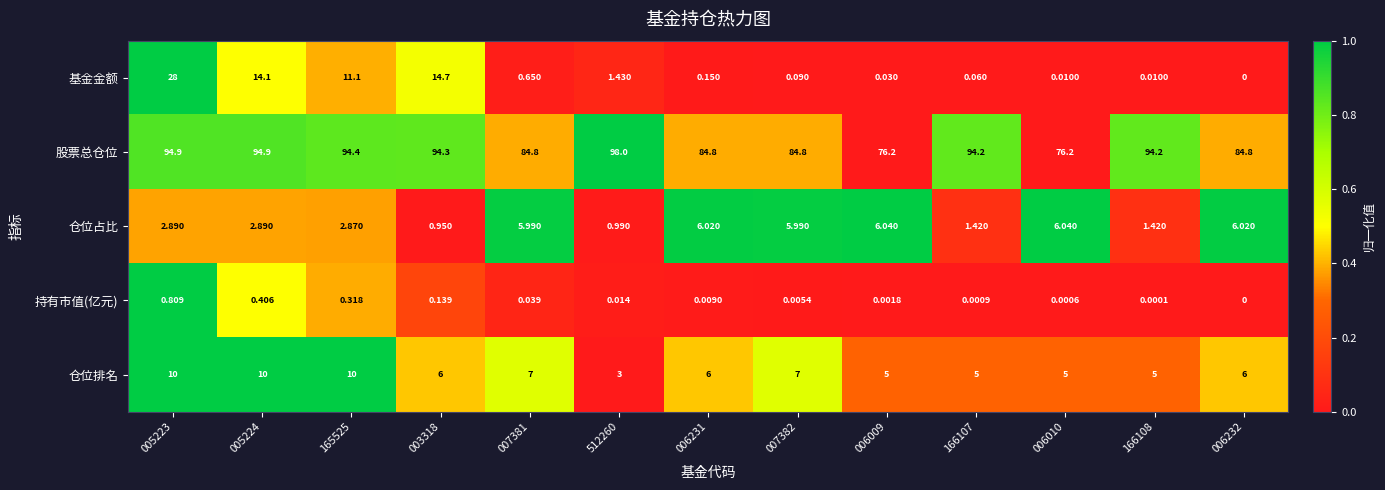

Is the value of 仓位占比 at 005223 greater than the value of 股票总仓位 at 006232?

No